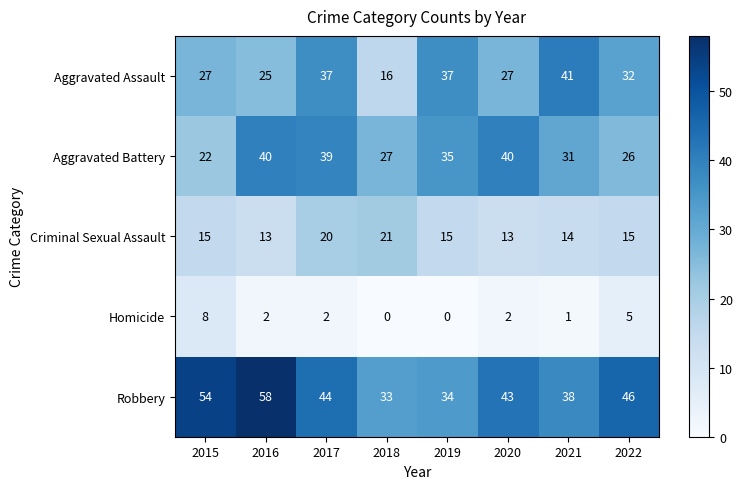

At which label does Robbery first exceed 44?

2015